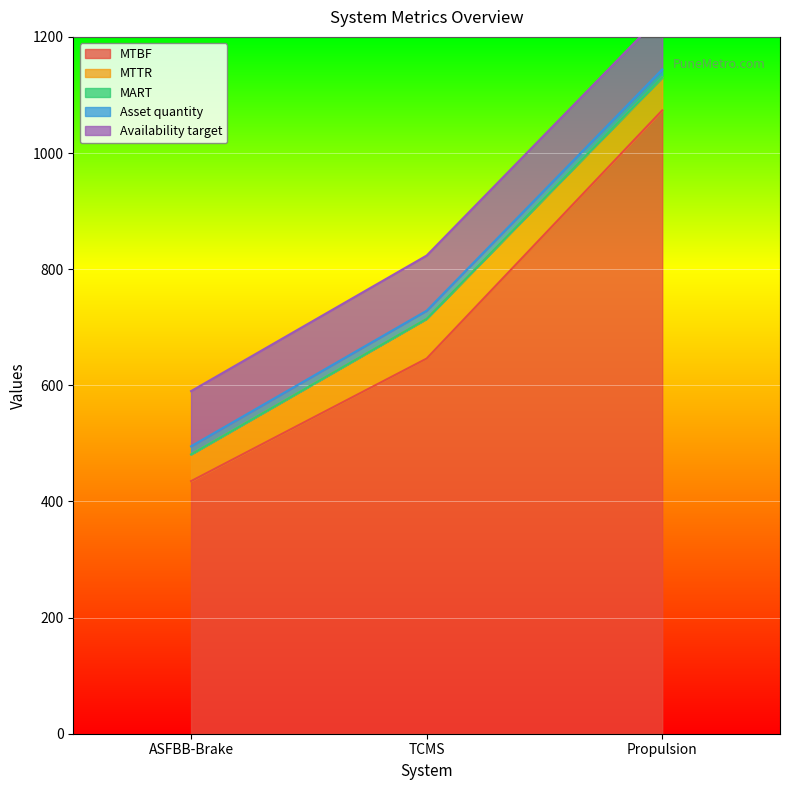

What is the difference between the maximum and minimum values in the MTTR series?

22.3